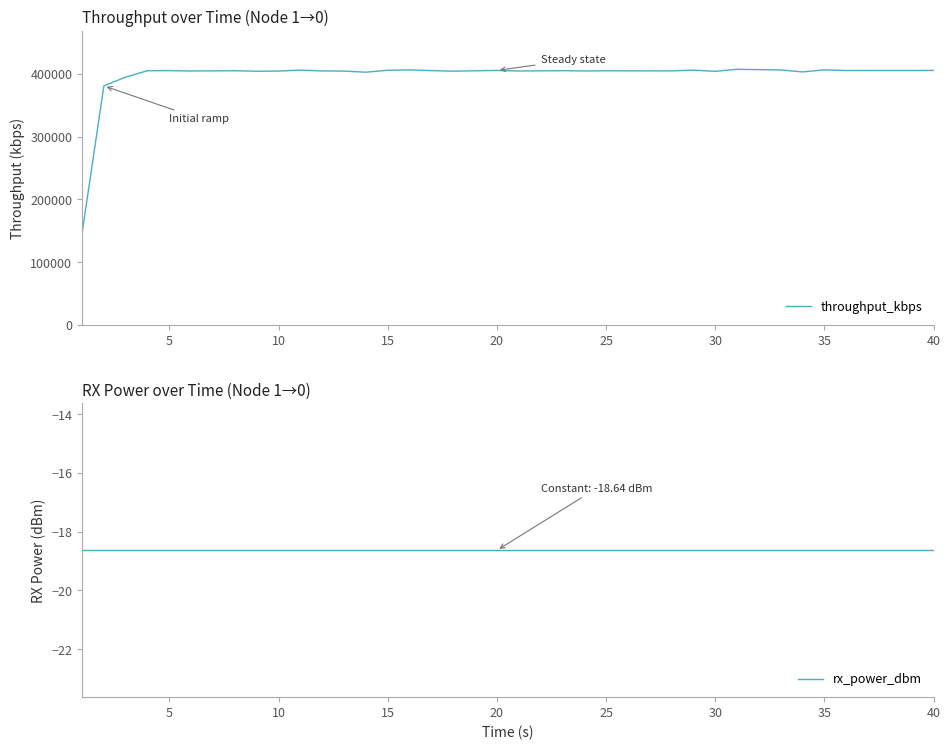

What is the highest value of the throughput_kbps series?

407286.4